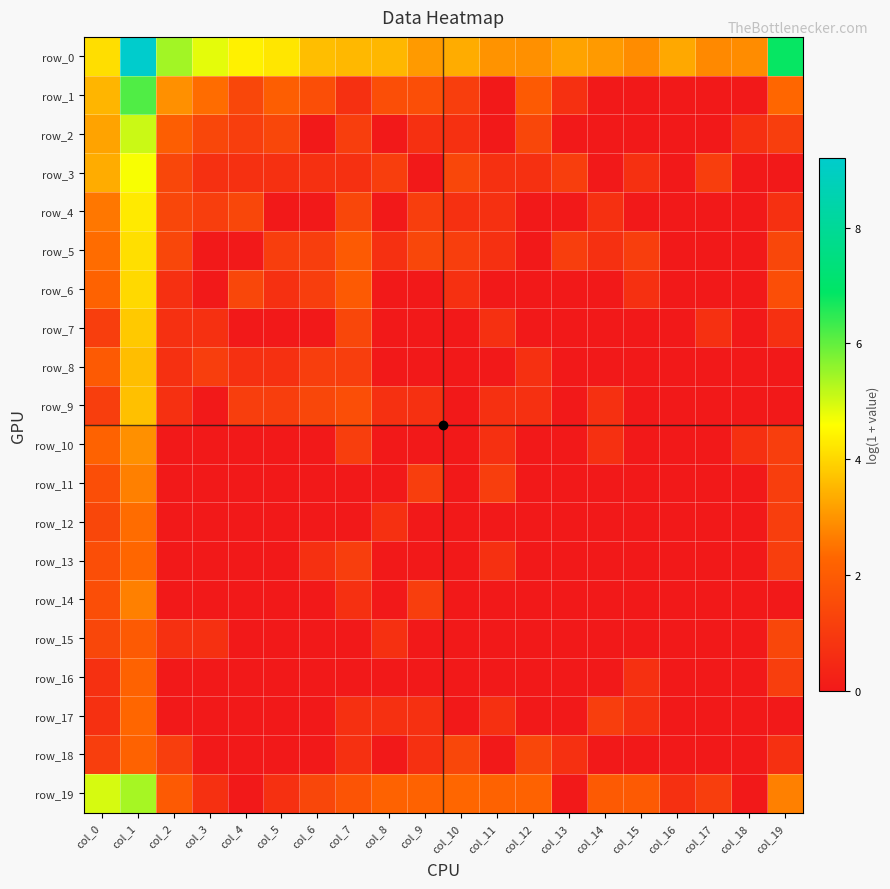

Which has a higher value, col_1 or col_8?

col_1